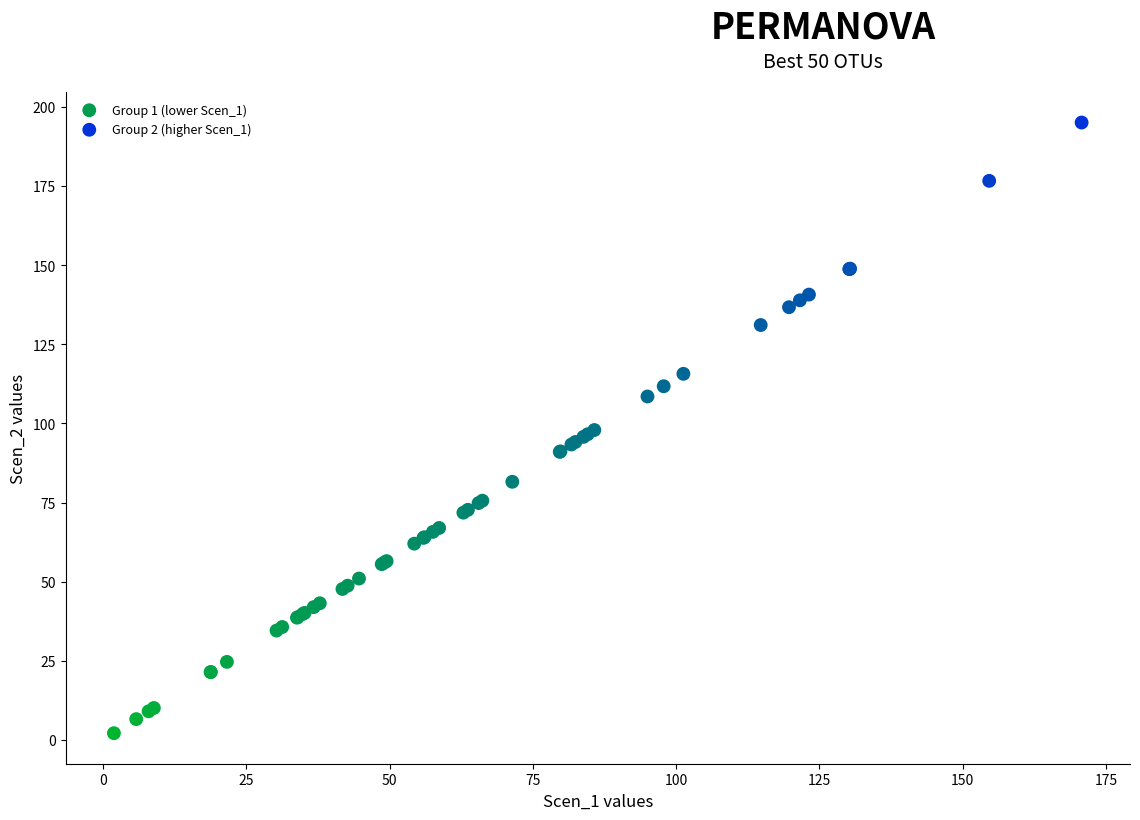

Which series contains the lowest Y value?

Group 2 (higher Scen_1)